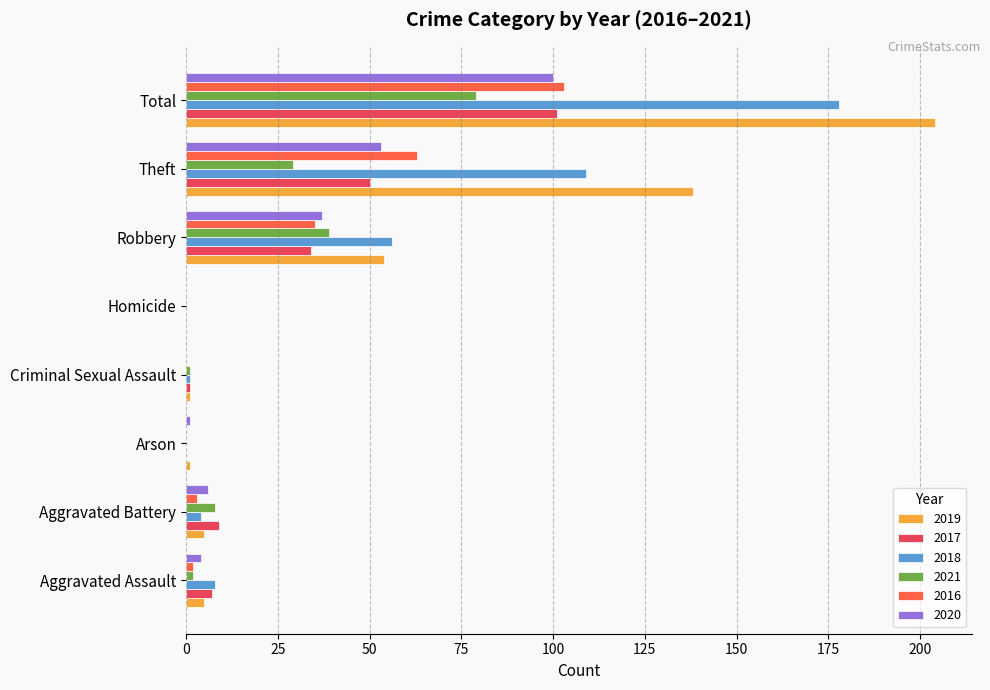

At which category is the sum across all series the highest?

Total